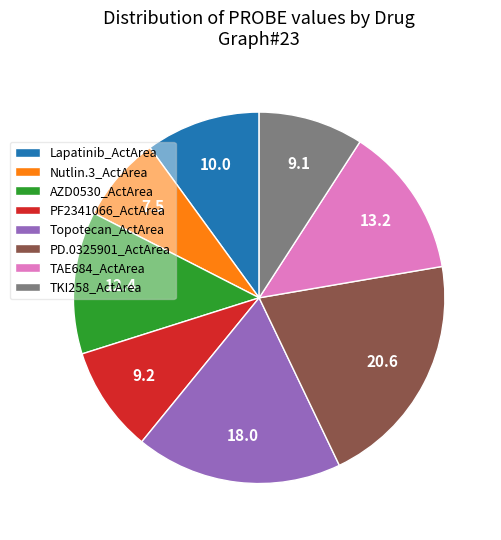

Which slice is the largest?

PD.0325901_ActArea